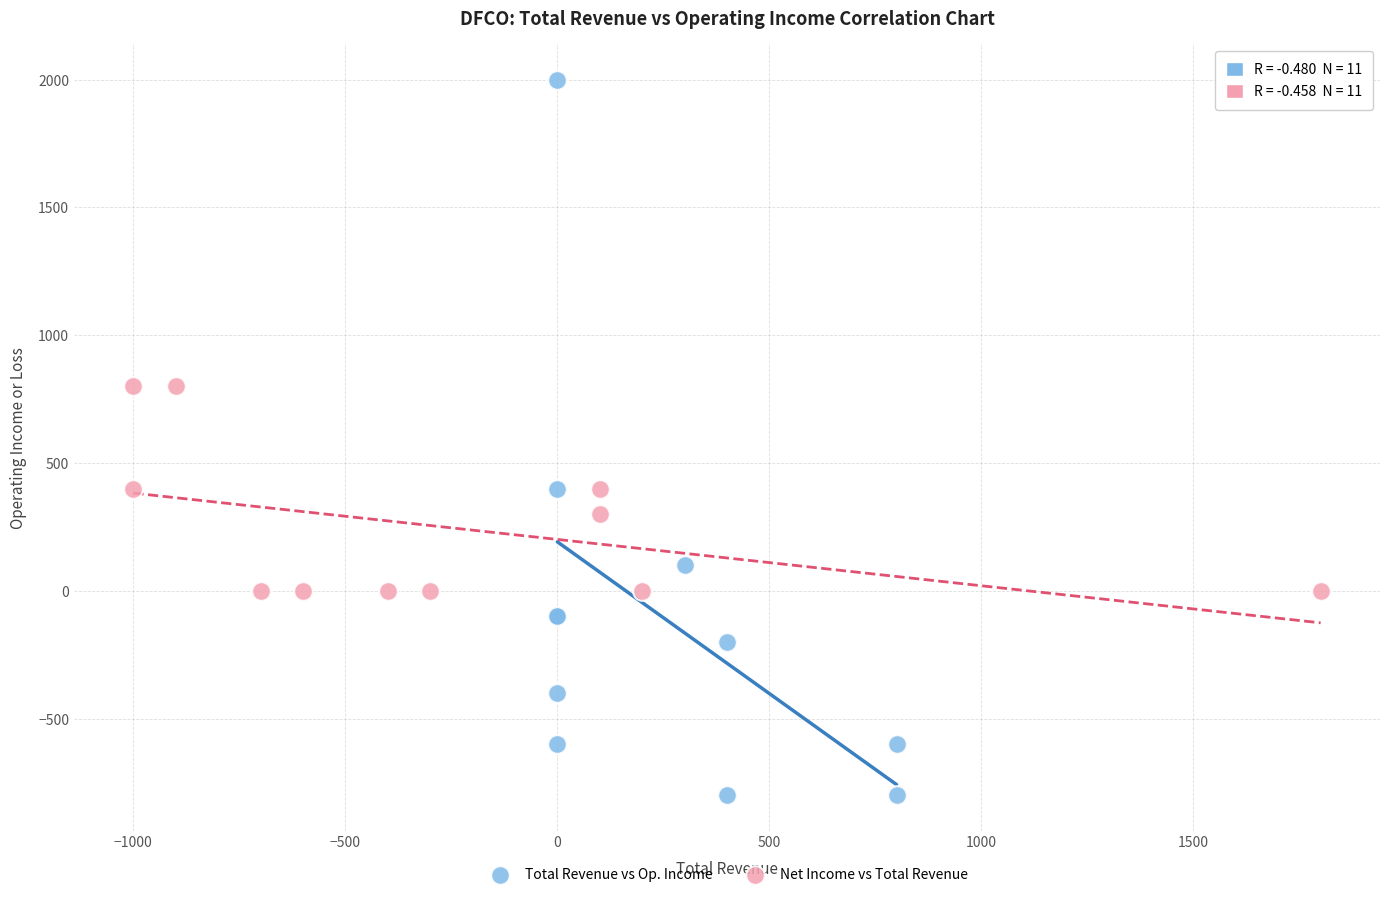

Which series reaches the maximum Y coordinate?

Total Revenue vs Op. Income